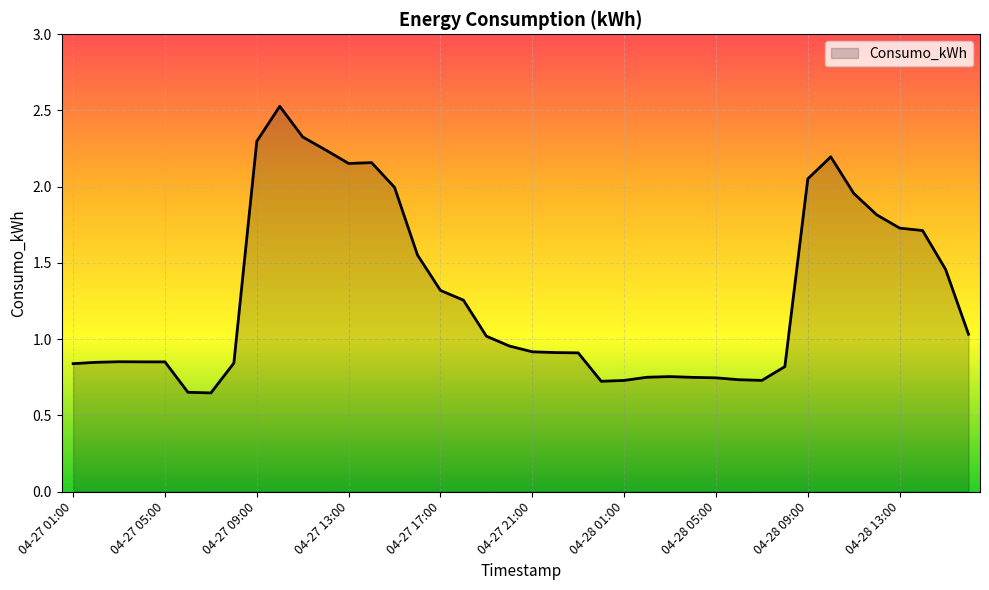

What is the greatest value displayed?

2.5